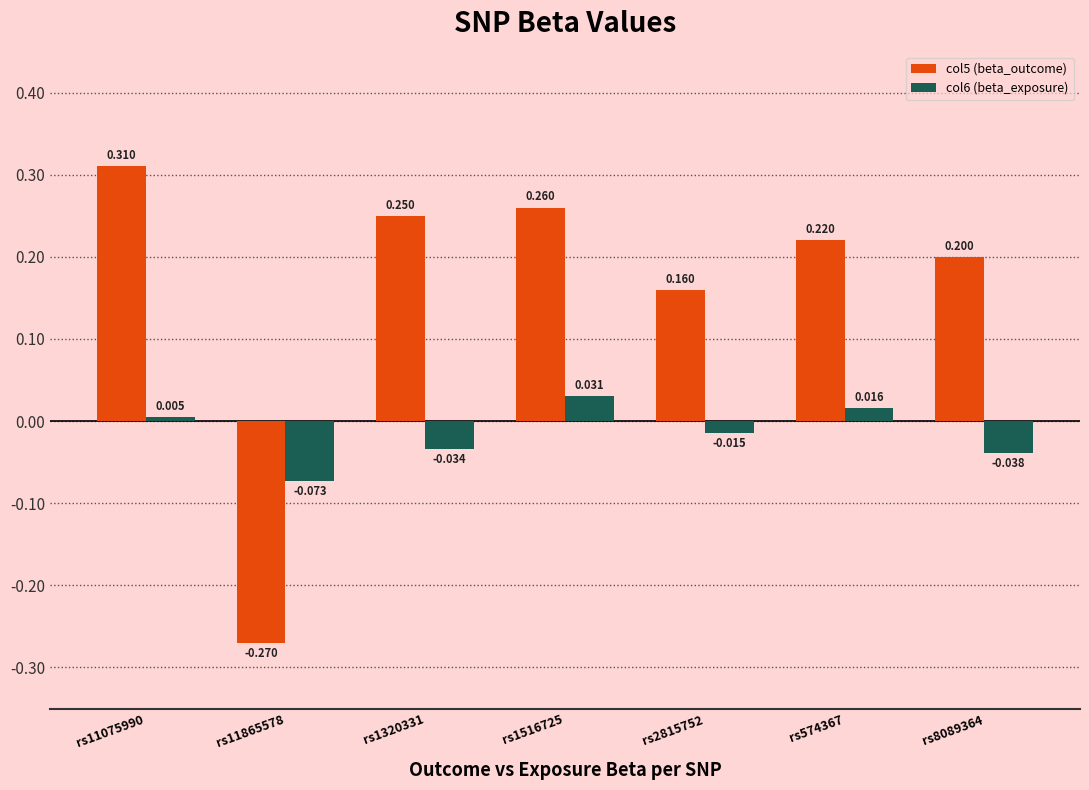

How many groups of bars are there?

7